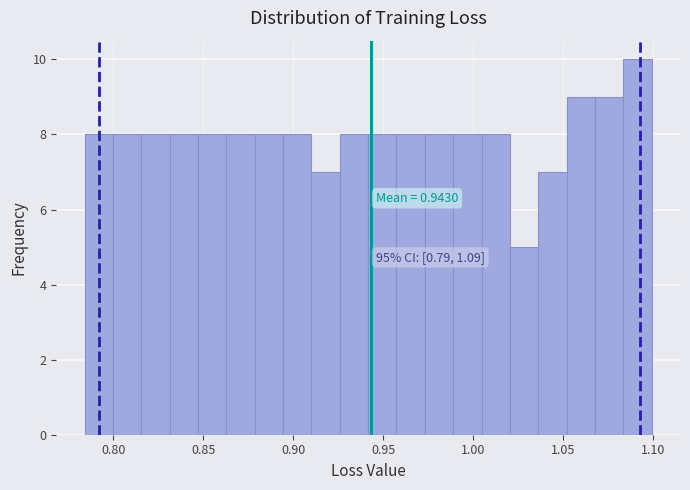

Around what value on the x-axis is the tallest bar? Give the approximate position of its centre, as read against the axis.

1.090